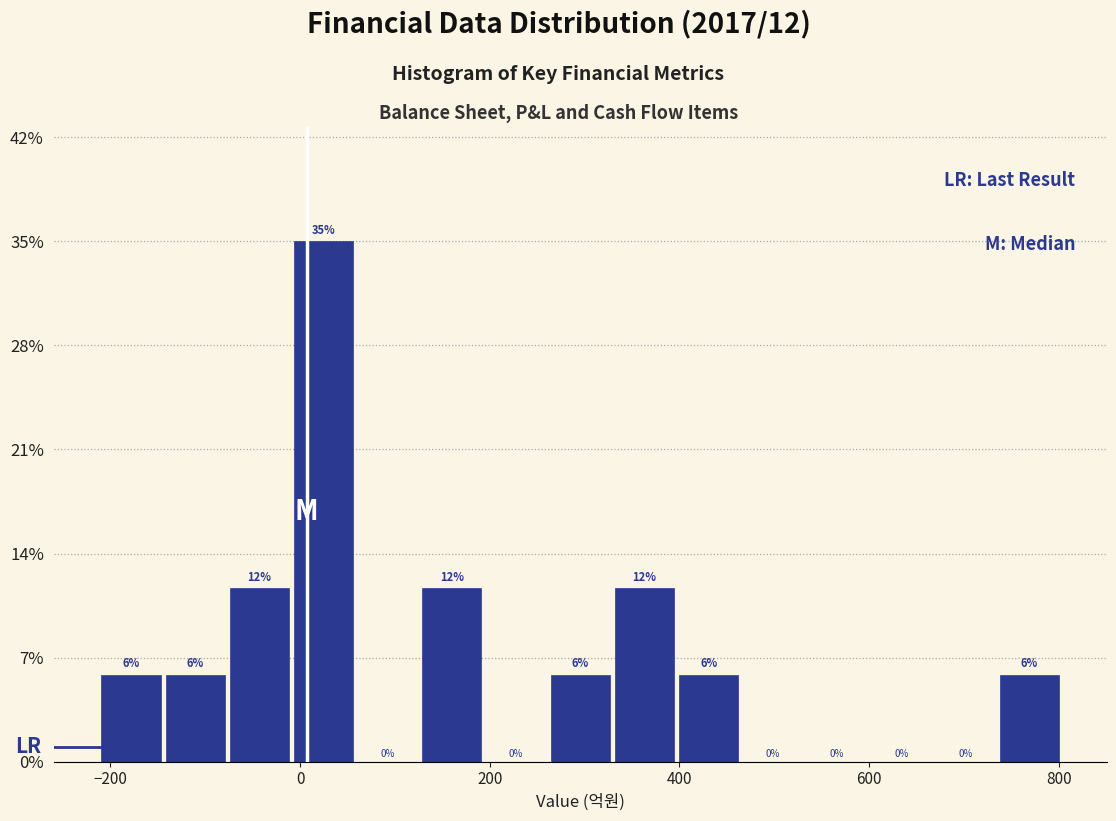

Read against the x-axis, roughly where is the centre of the tallest bar?

20